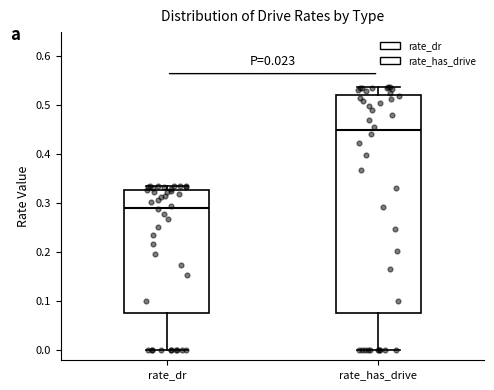

Which box's median line is the lowest?

rate_dr